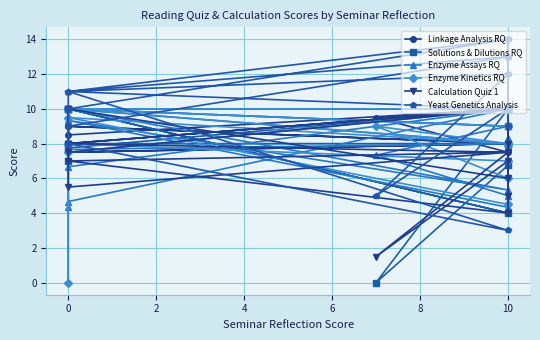

Is it true that Enzyme Assays RQ equals 2.8 at 0?

False